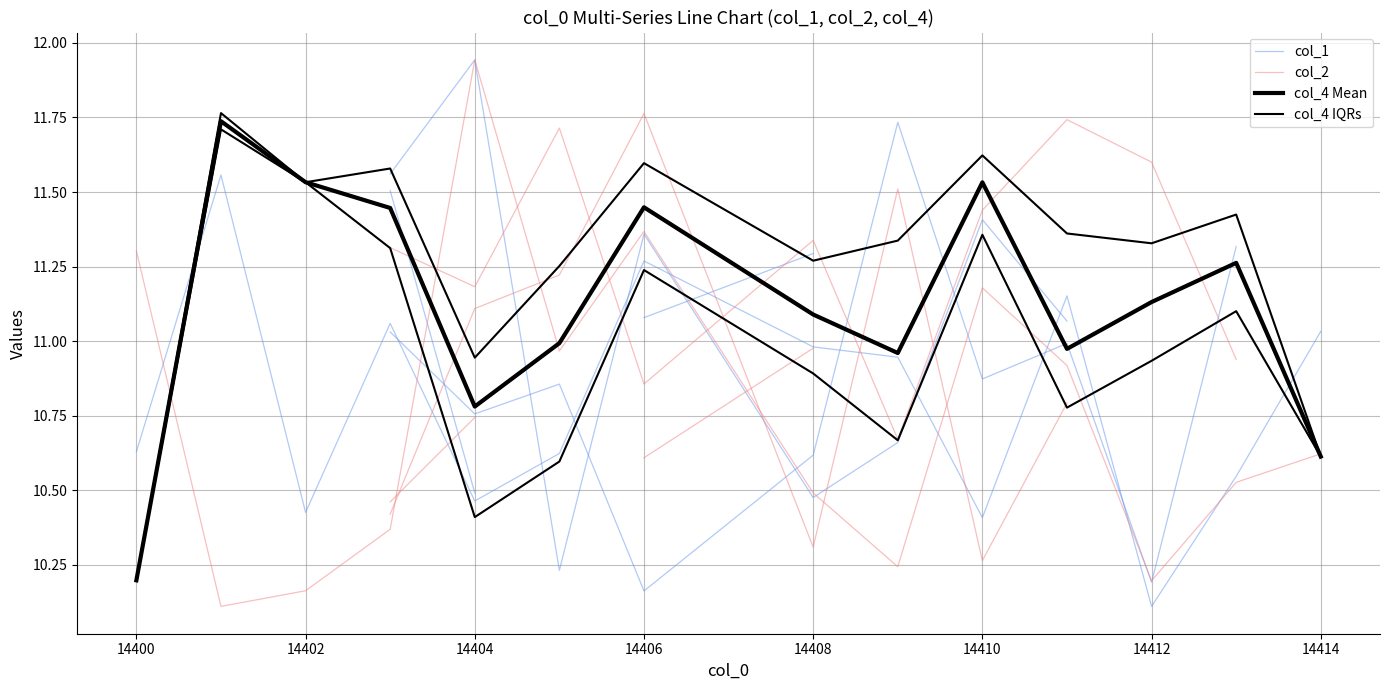

At which category is the sum across all series the highest?

14410